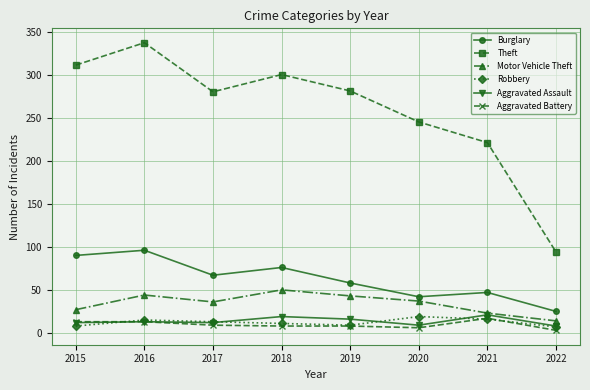

Does the chart have visible grid lines?

Yes